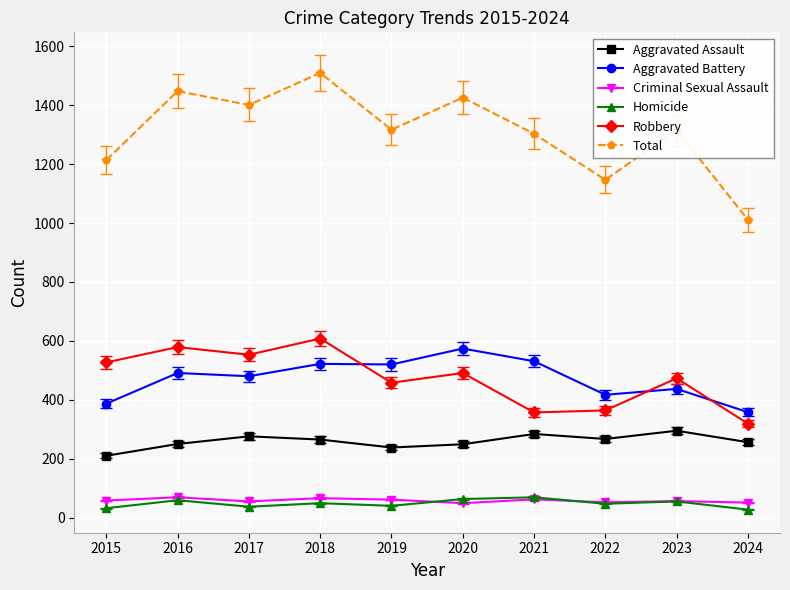

True or false: Aggravated Battery and Homicide intersect in this chart.

False